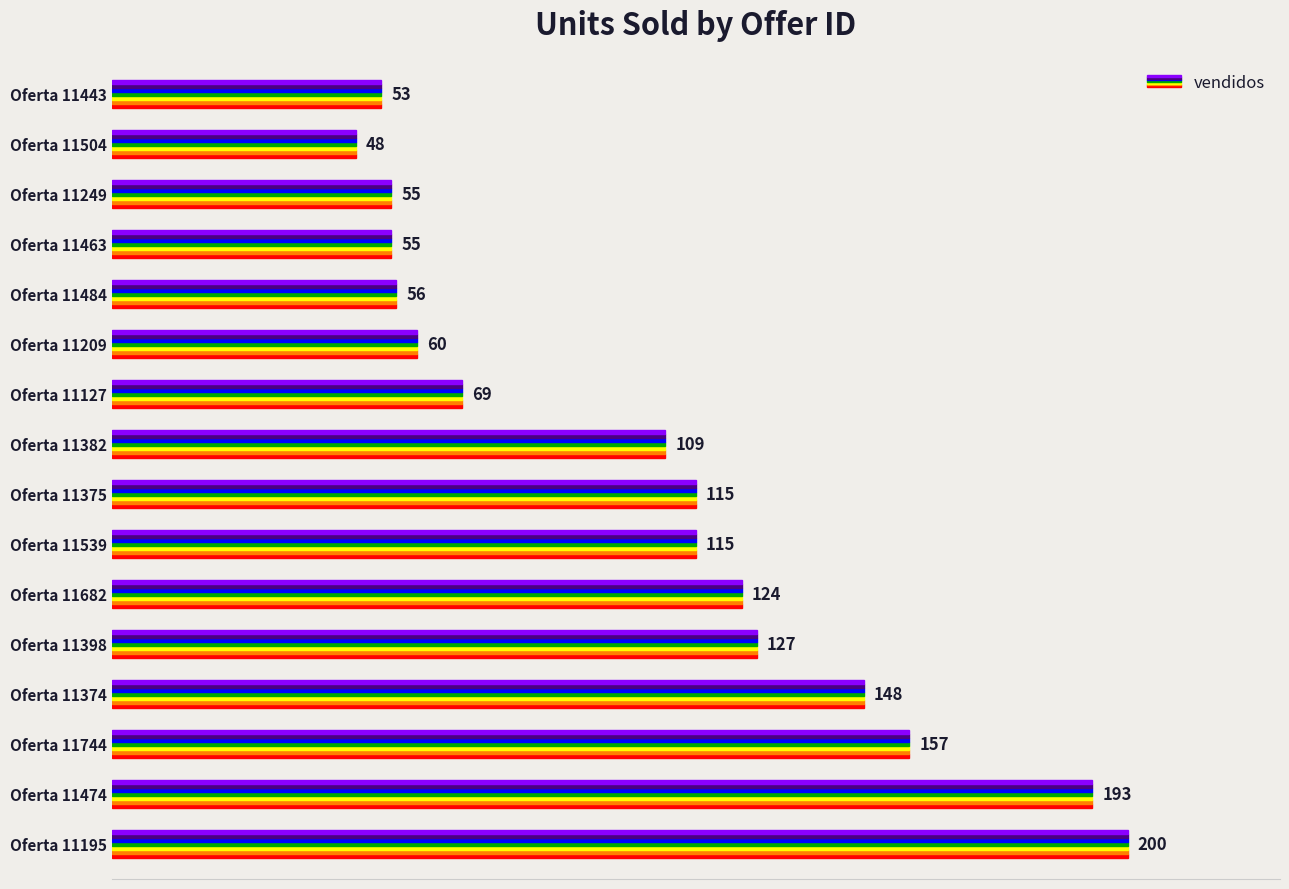

What is the difference between the values at 11539 and 11209?

55